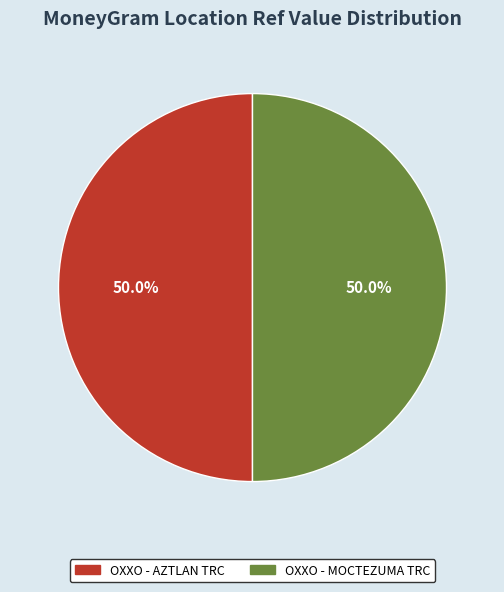

Do OXXO - MOCTEZUMA TRC and OXXO - AZTLAN TRC together represent more than half of the pie?

Yes